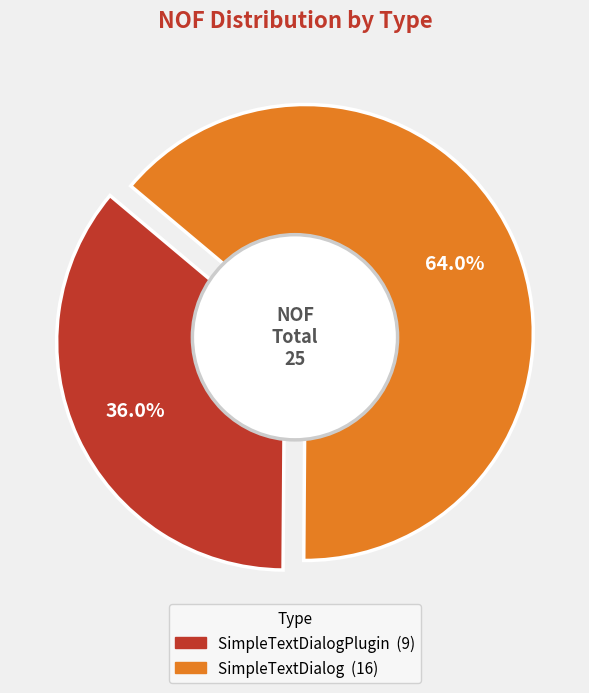

How many slices are in this pie chart?

2